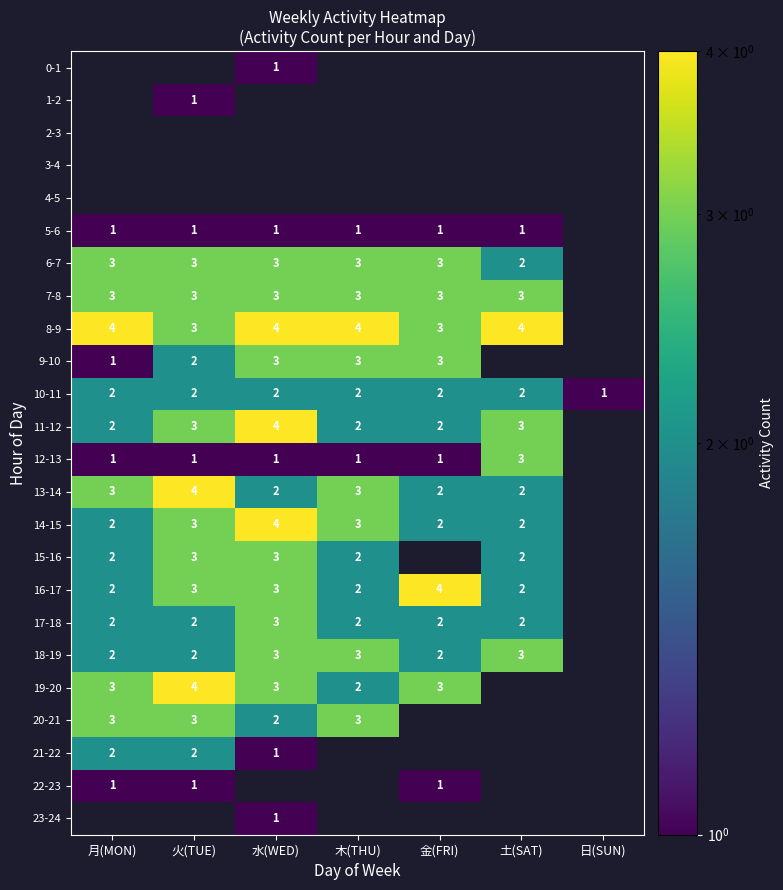

The value of 15-16 at 木(THU) is 3. True or false?

False